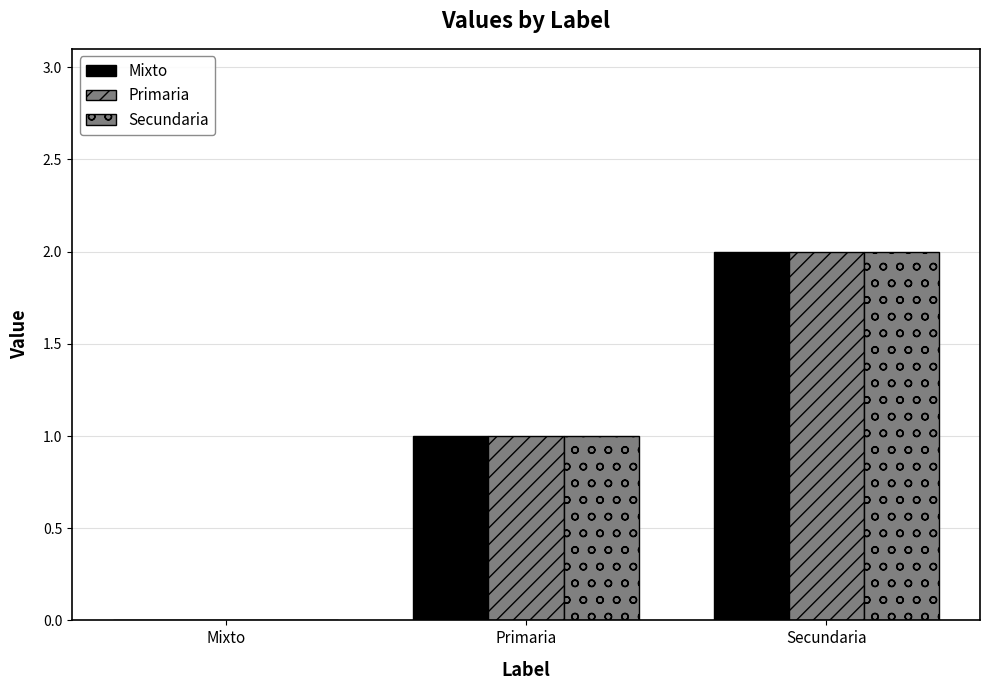

How many categories are shown in the chart?

3